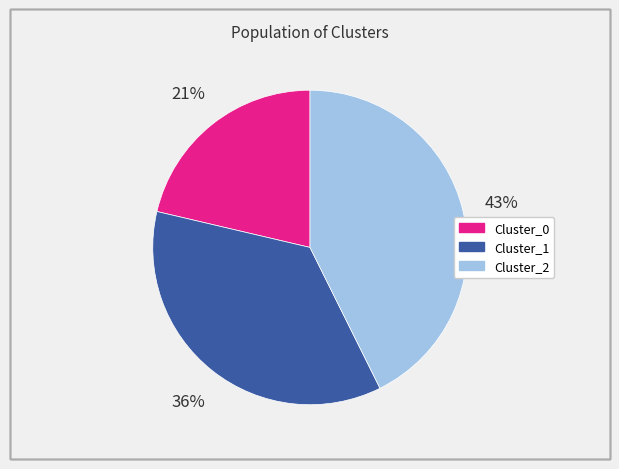

Is there a majority slice in this chart?

No